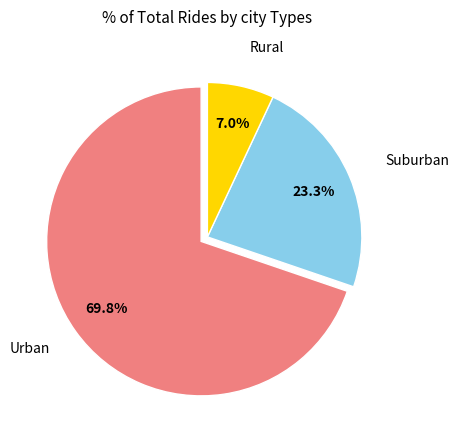

Does any single category account for the majority?

Yes